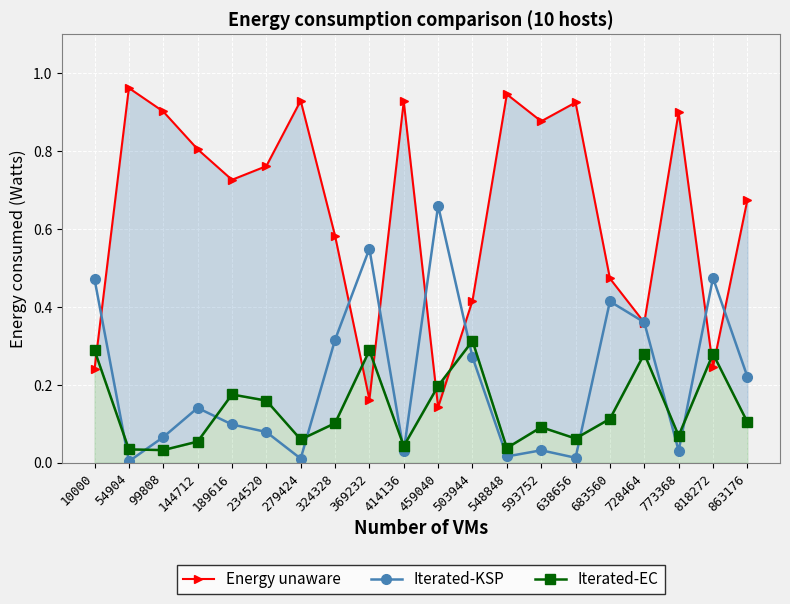

True or false: Iterated-KSP and Iterated-EC intersect in this chart.

True